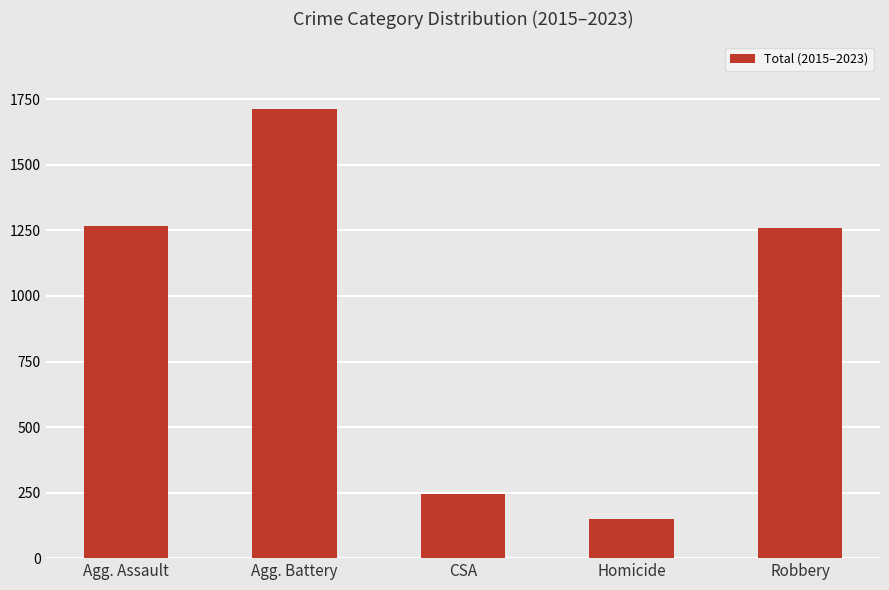

True or false: the data shows 1259 at Robbery.

True